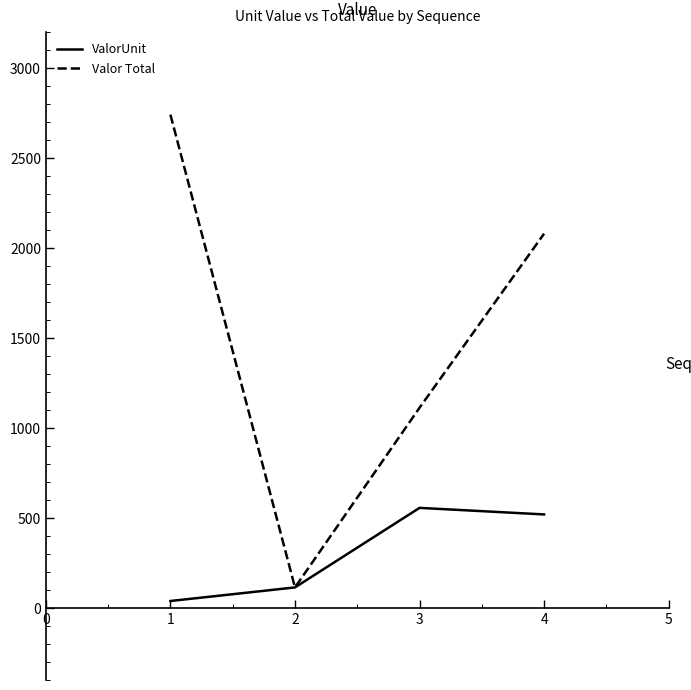

What is the highest value of the ValorUnit series?

556.4